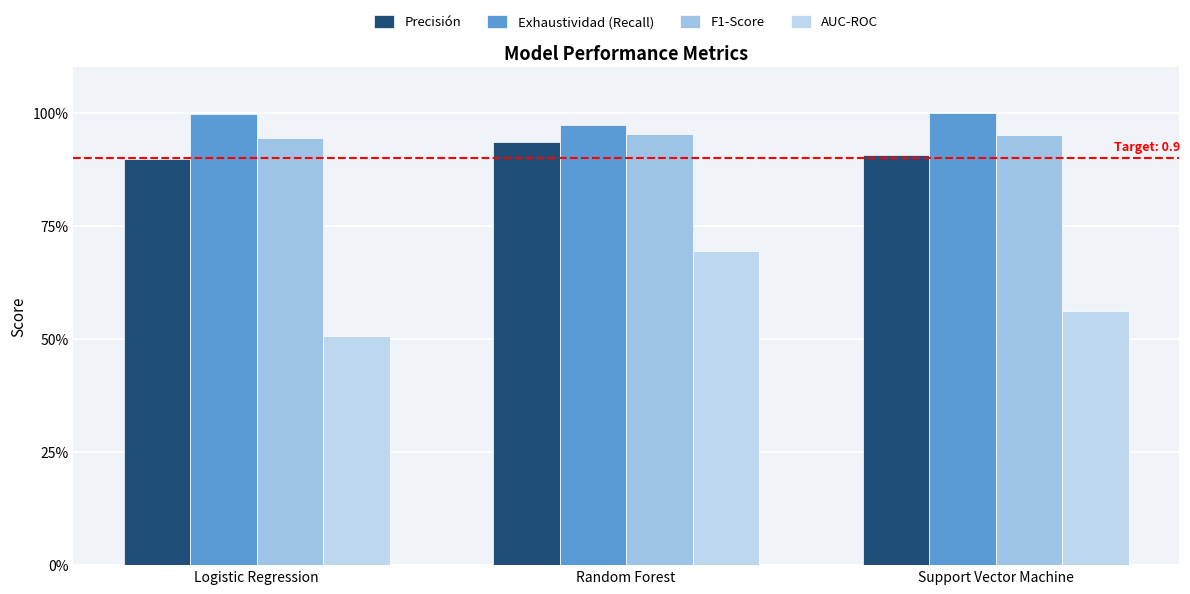

Are the bars grouped side by side (vs. stacked)?

Yes